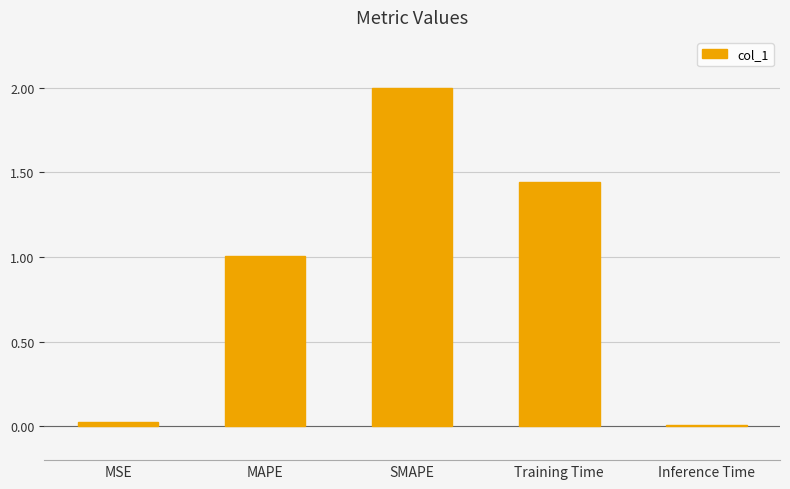

Is it true that the value at SMAPE is 2.0?

True